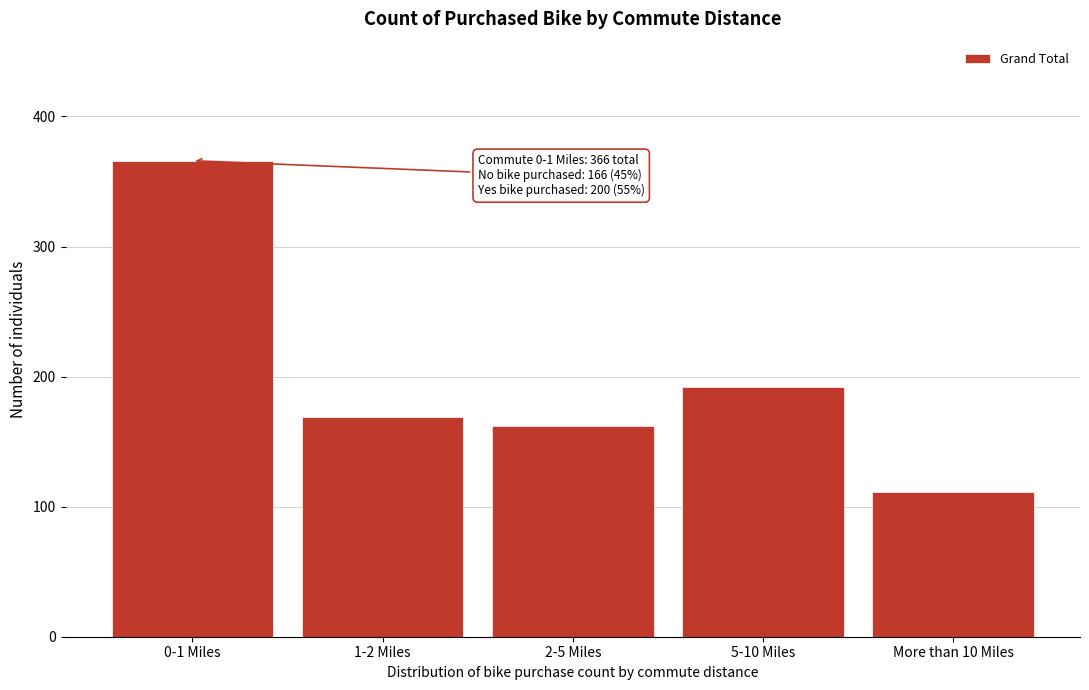

Reading left to right, transcribe all the data shown in this chart.

366	169	162	192	111